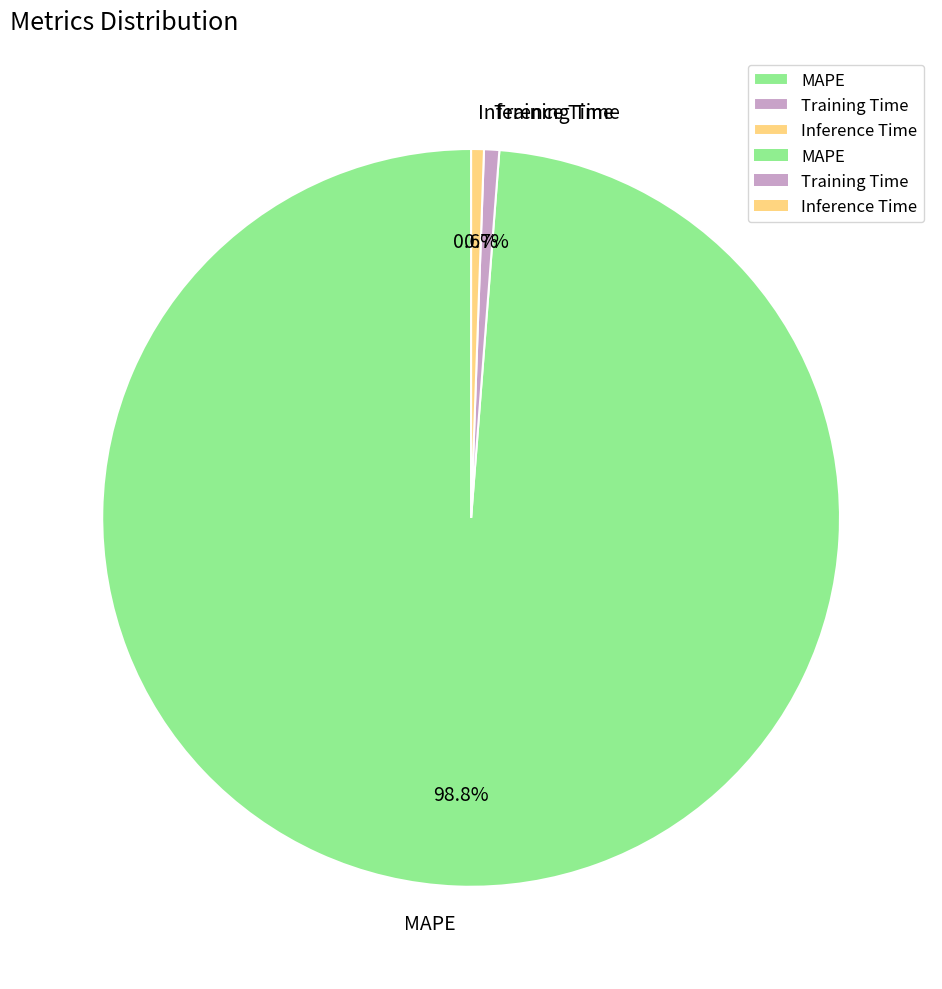

What percentage is NOT represented by Training Time?

99.3%